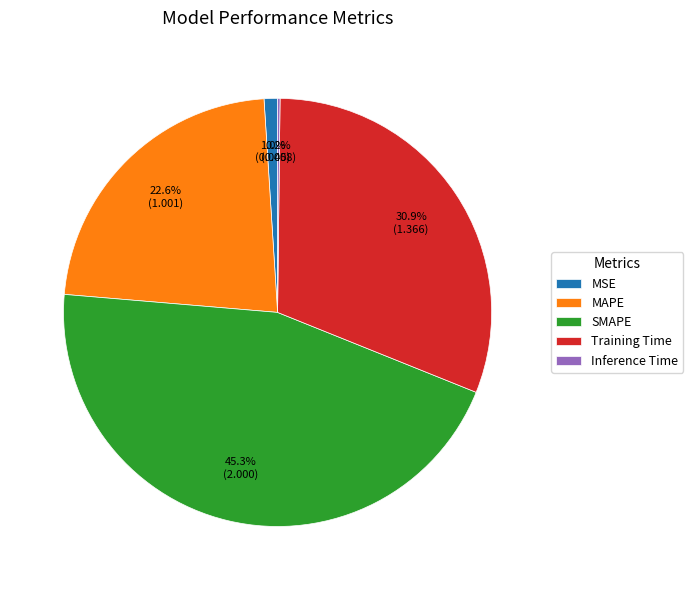

Which has a higher value, Training Time or SMAPE?

SMAPE